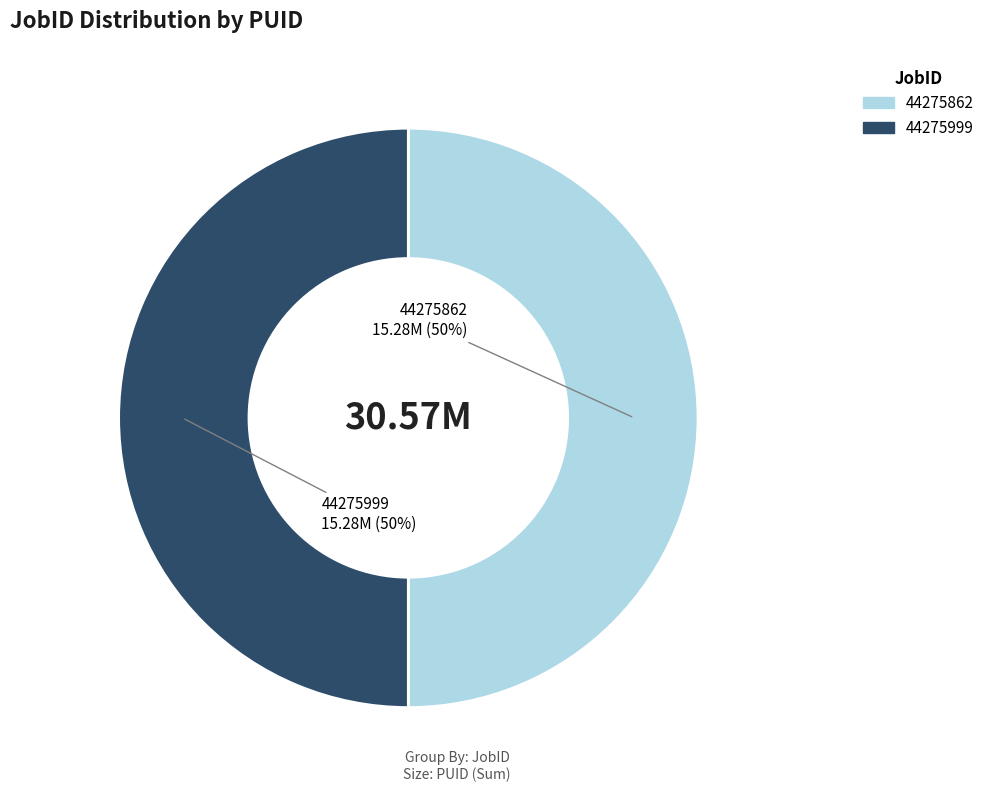

To the nearest percent, what is the average slice percentage?

50%